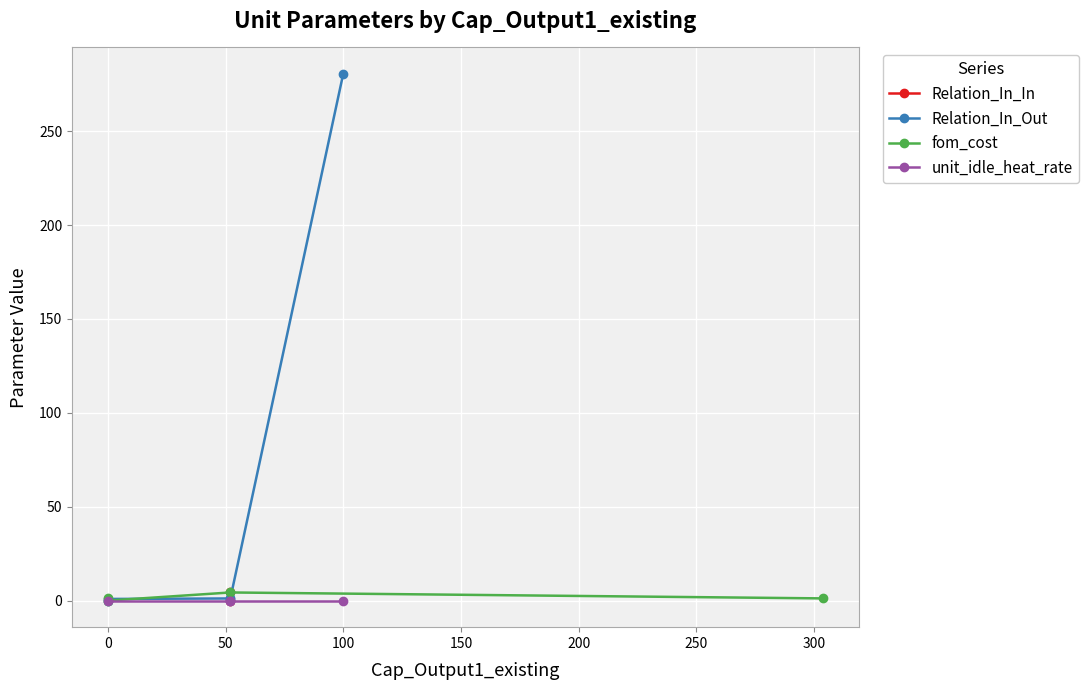

Where is the first local minimum?

1